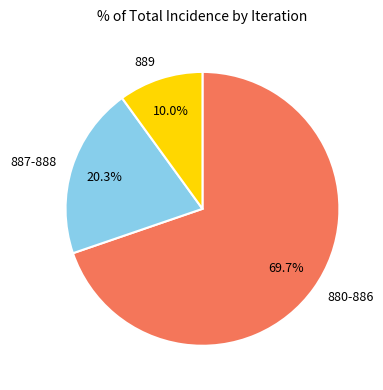

Rank the categories by value from highest to lowest.

880-886, 887-888, 889